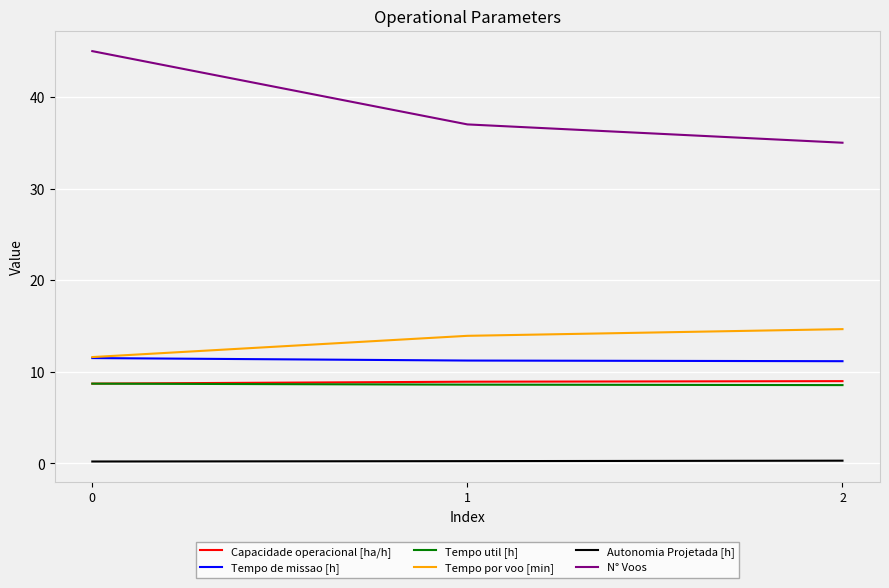

Which series has the largest range (max minus min)?

N° Voos